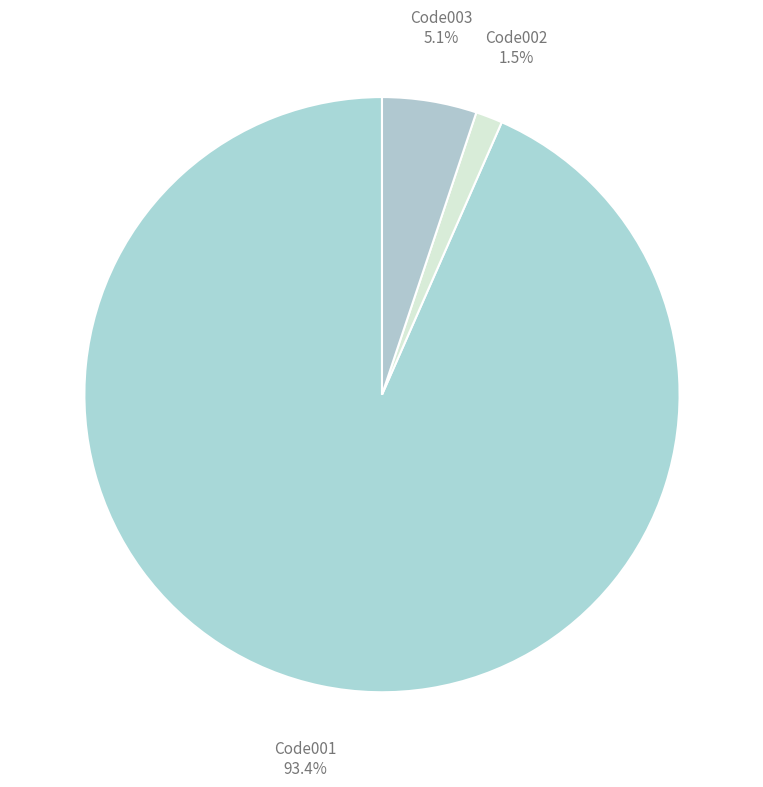

Between Code001 and Code003, which is larger?

Code001